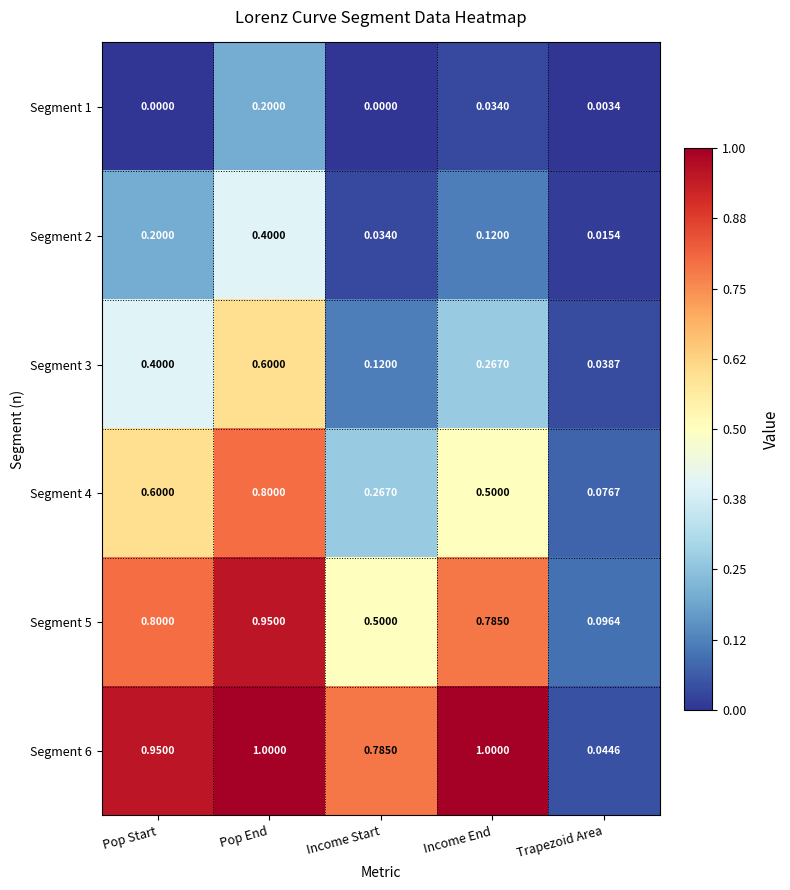

Is the value of Segment 4 at Trapezoid Area greater than the value of Segment 3 at Trapezoid Area?

Yes